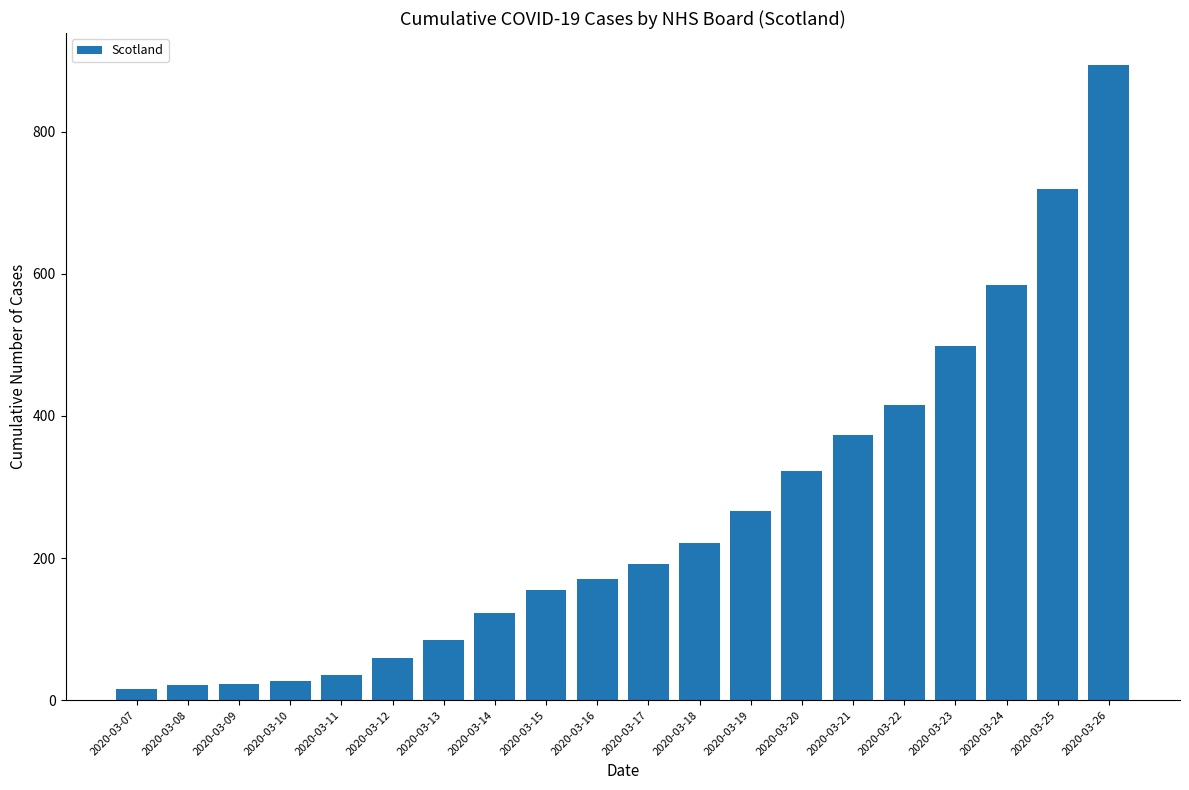

What is the change in value from 2020-03-08 to 2020-03-14?

+102